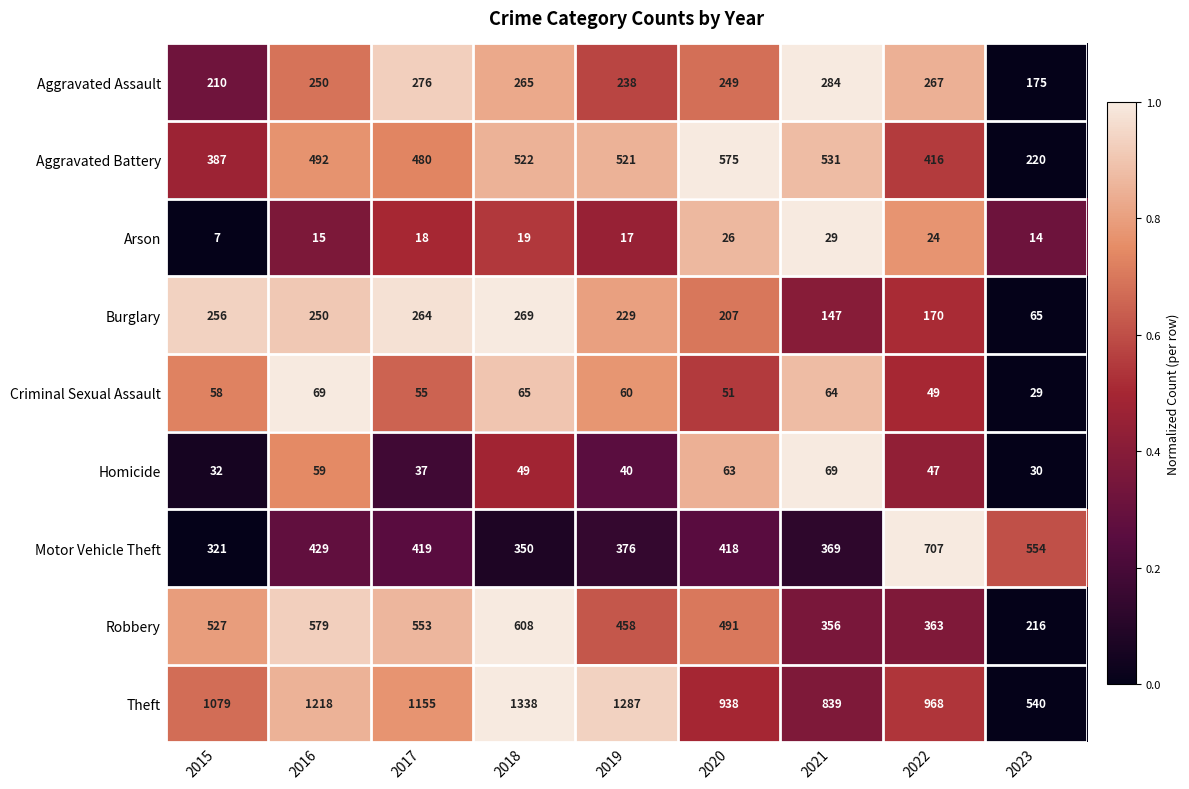

What is the spread (max minus min) of values at 2023?

540